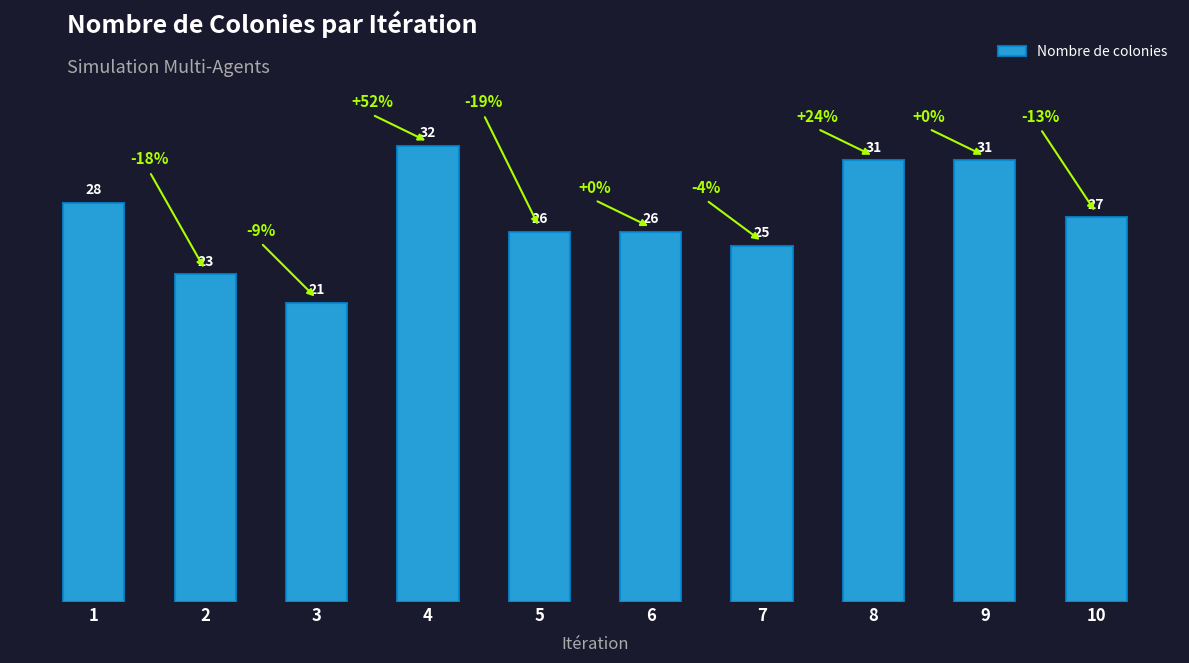

Where does the data first go above 27?

1